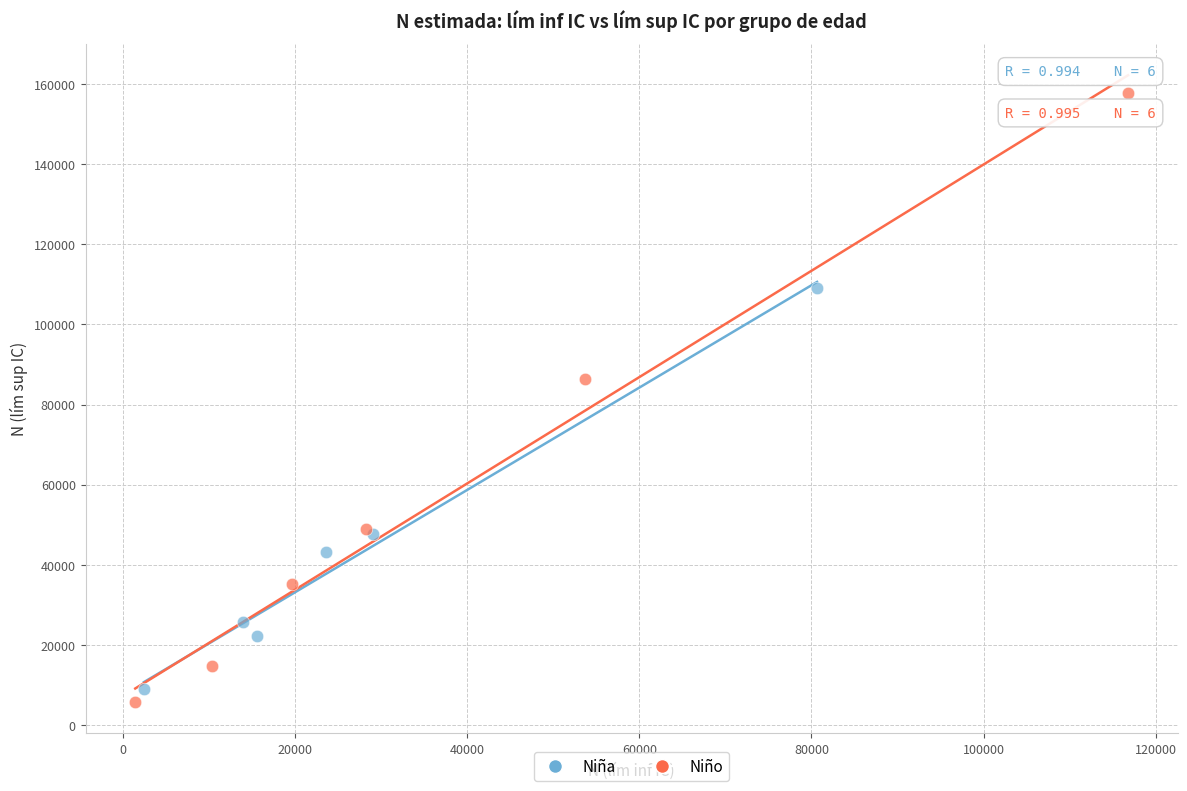

Which series has the widest spread of Y values?

Niño